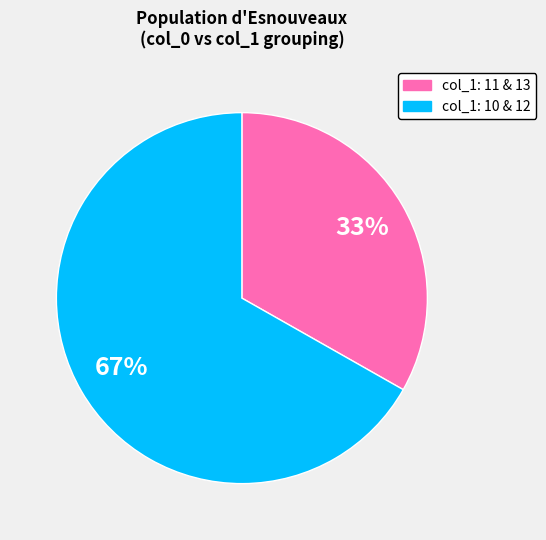

Is there a majority slice in this chart?

Yes